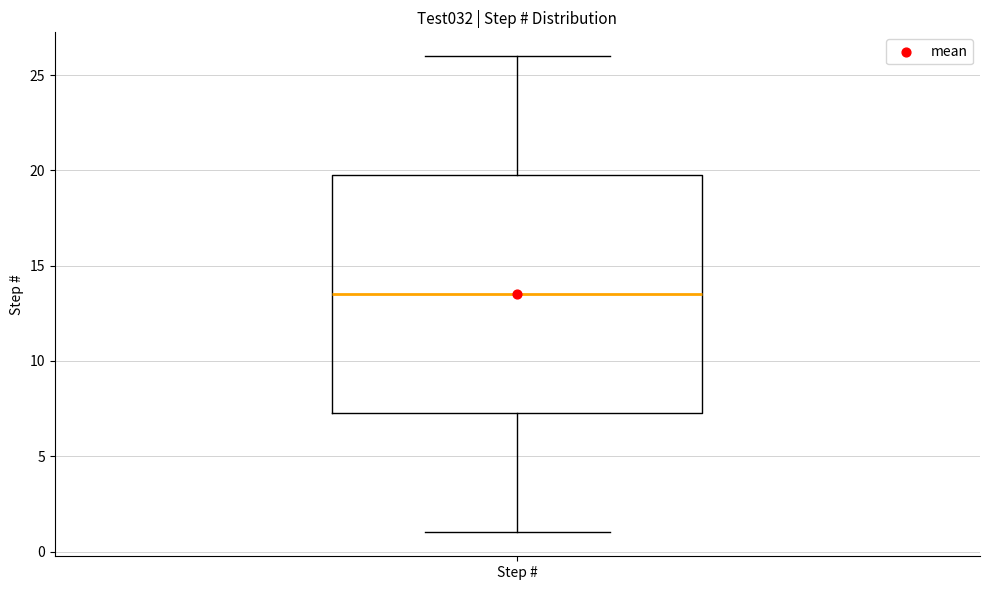

Transcribe this box plot: give where the median line is, the range the box spans, and where the two whiskers end, as read against the y-axis. The values are not printed on the chart, so give them approximately, as read against the axis.

median 13.5, box 7.5 to 20.0, whiskers 1.0 to 26.0